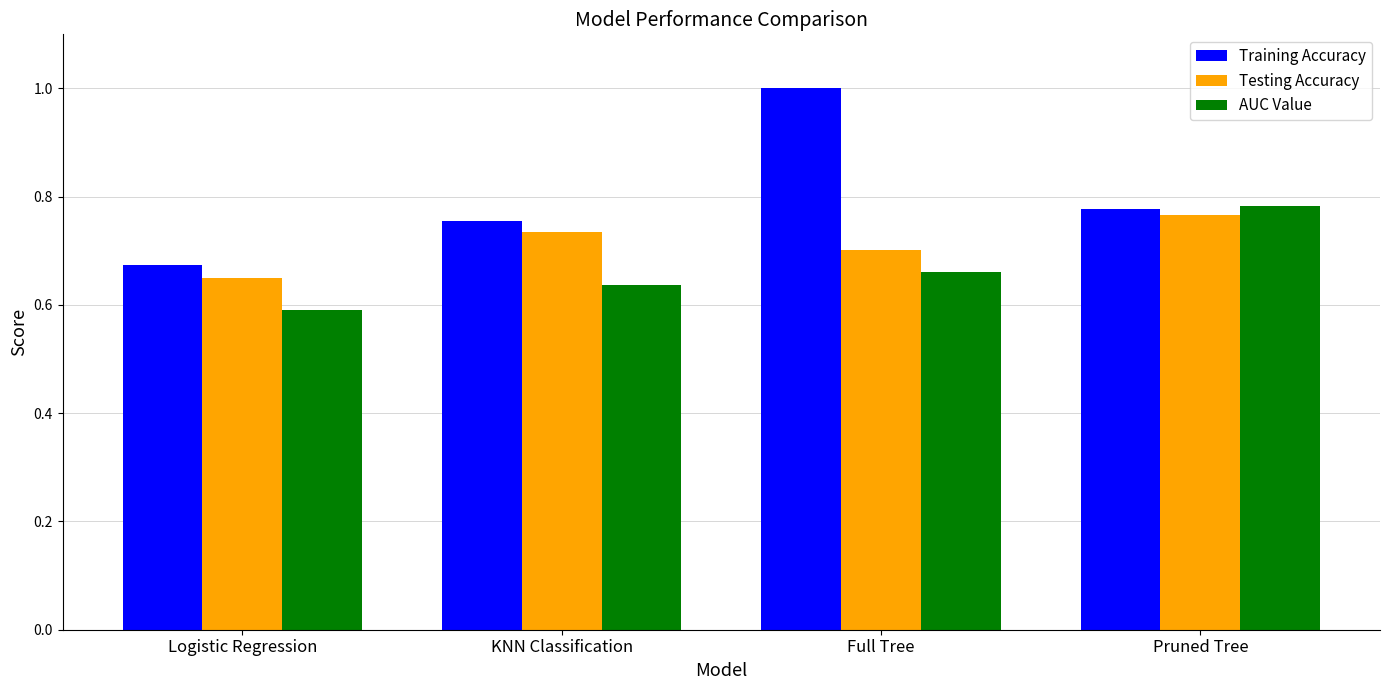

At which category is the sum across all series the highest?

Full Tree